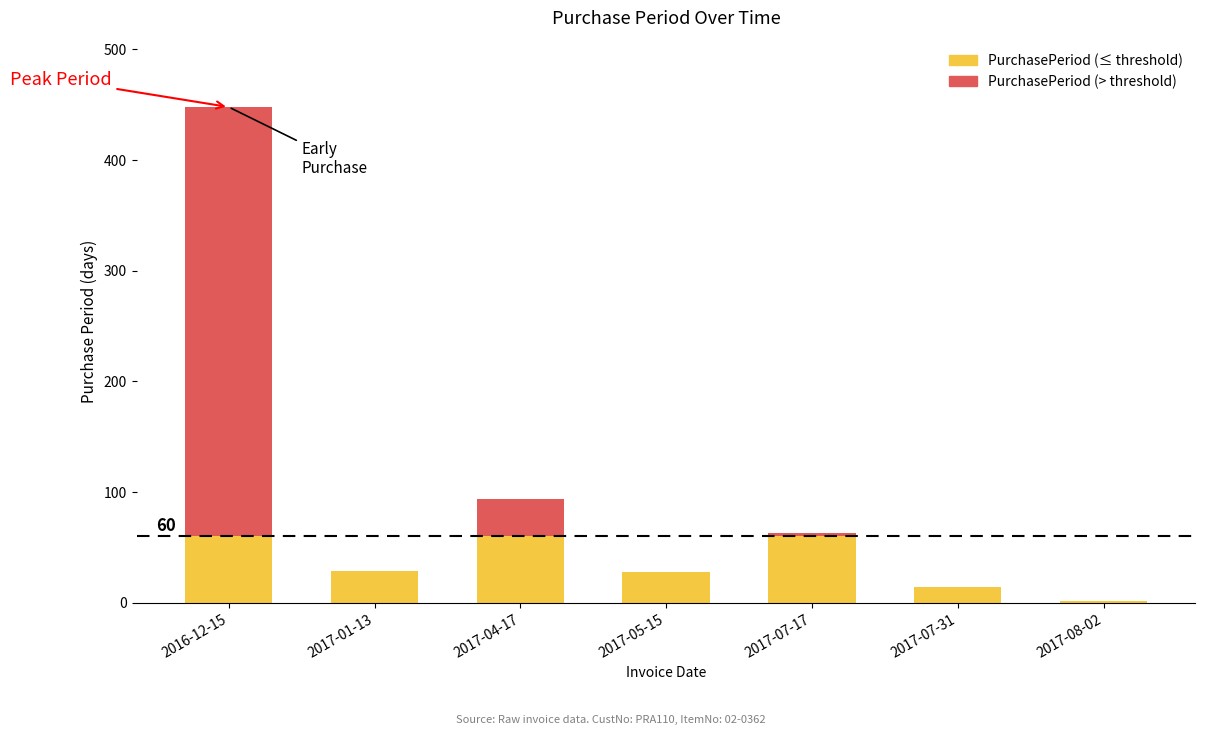

Count the number of categories in the chart.

7